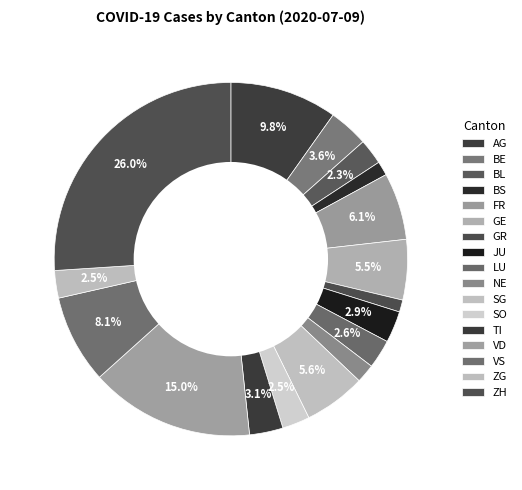

Is it true that ZH is 20% of the pie?

False